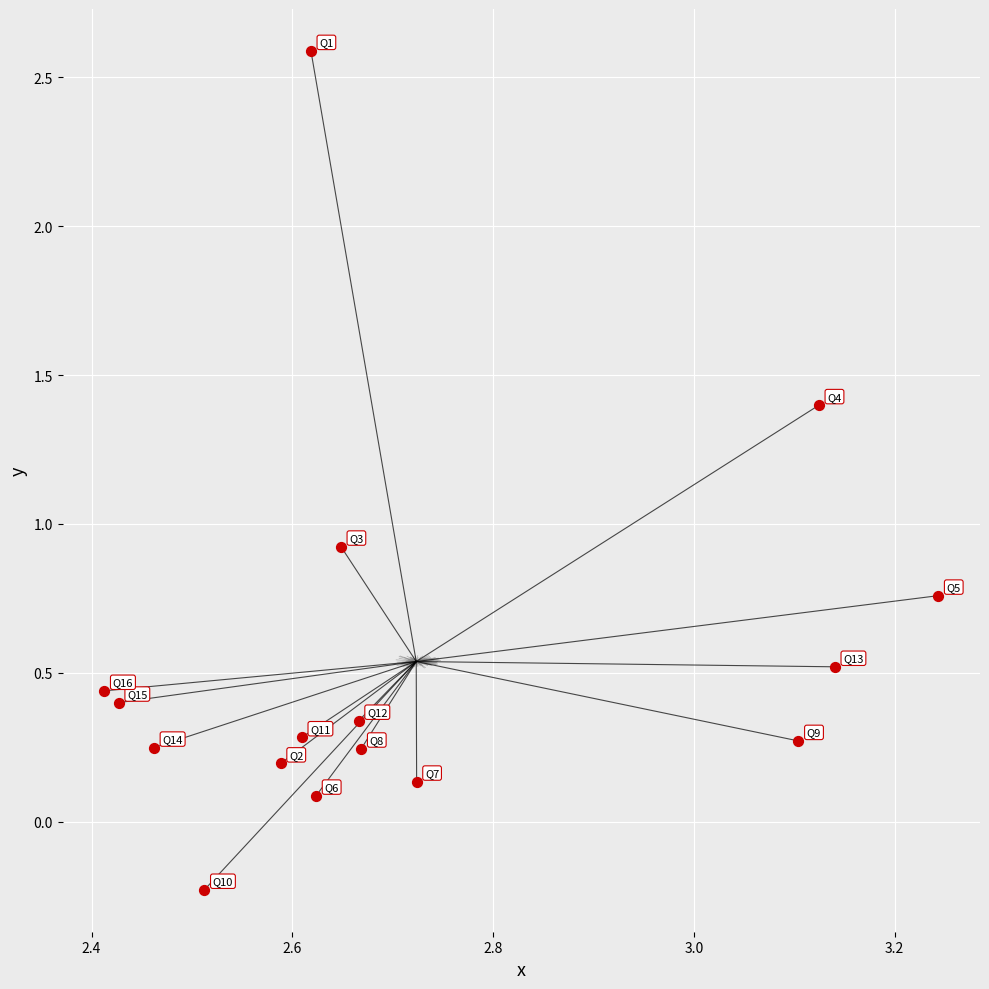

What is the range of Y values (max minus min)?

2.8